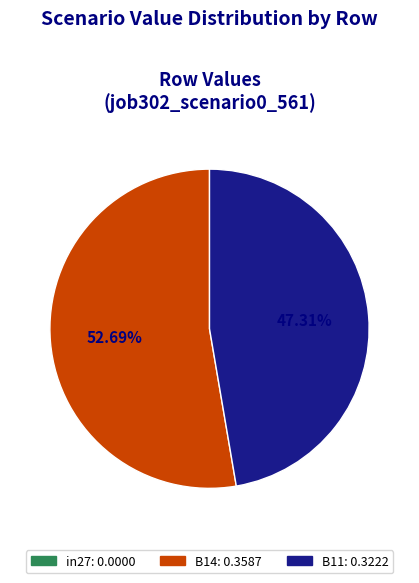

Is there a majority slice in this chart?

Yes